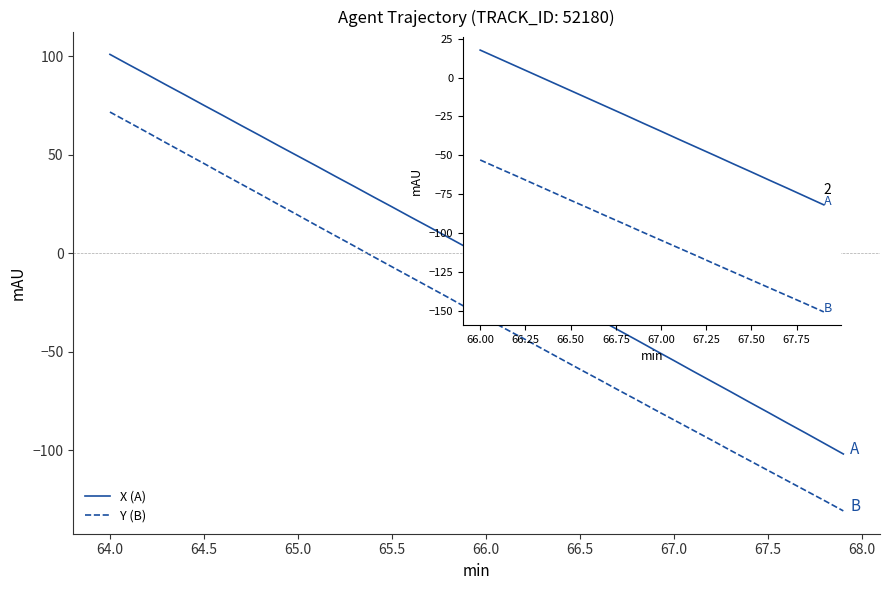

What position from the left is 67.50?

16